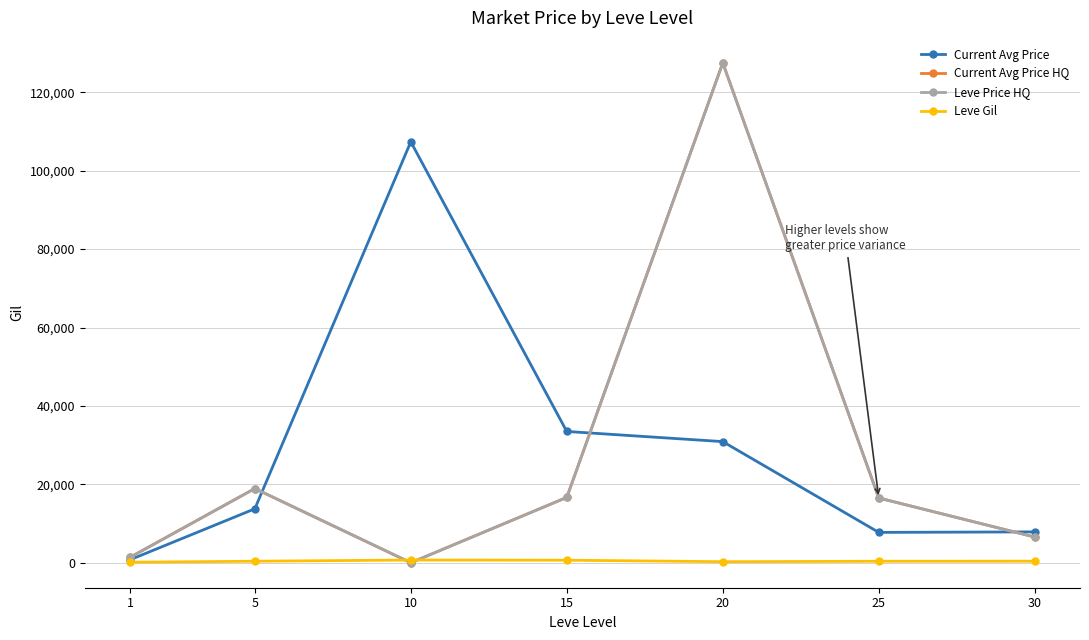

True or false: Leve Gil has a value of 39.1 at 1.

False